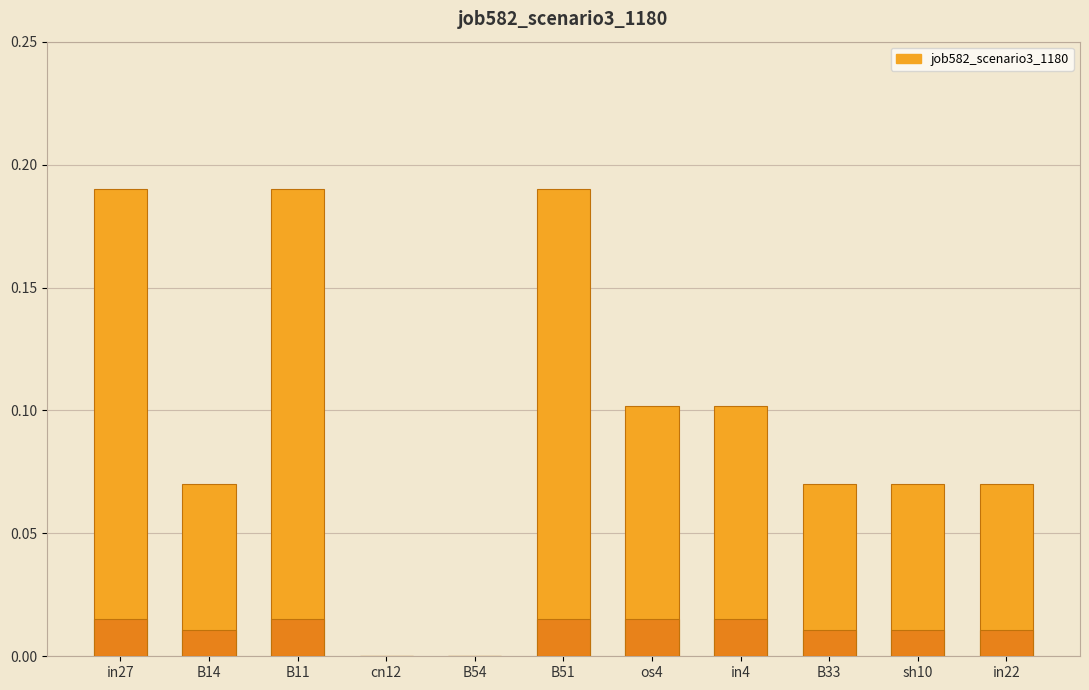

Is it true that the value at in4 is 0.1?

True